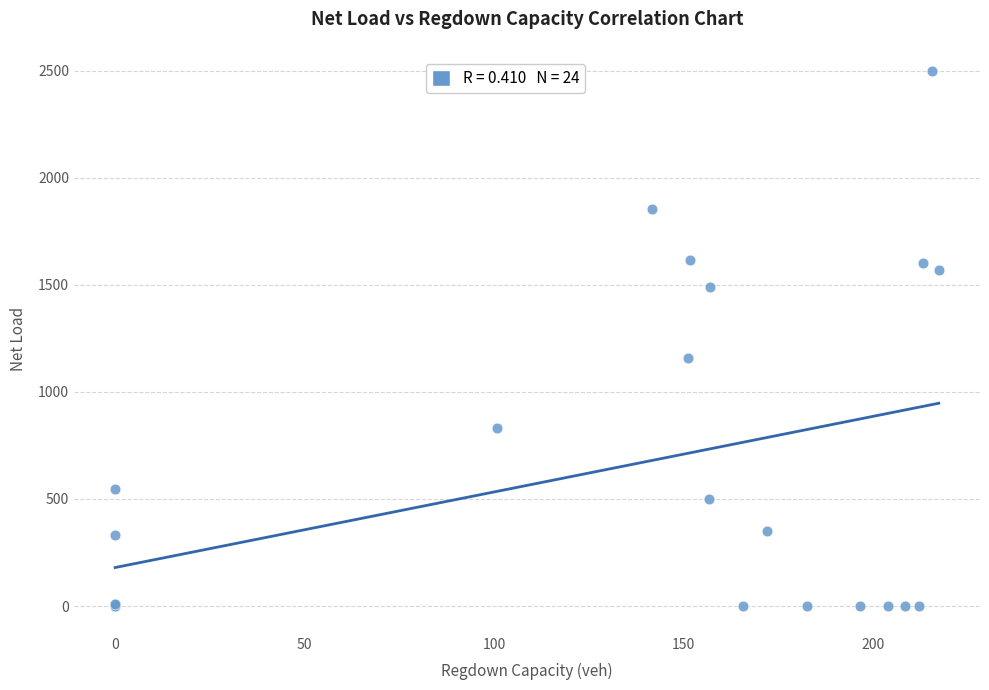

What Y value in the scatter plot is closest to 1248?

1159.1